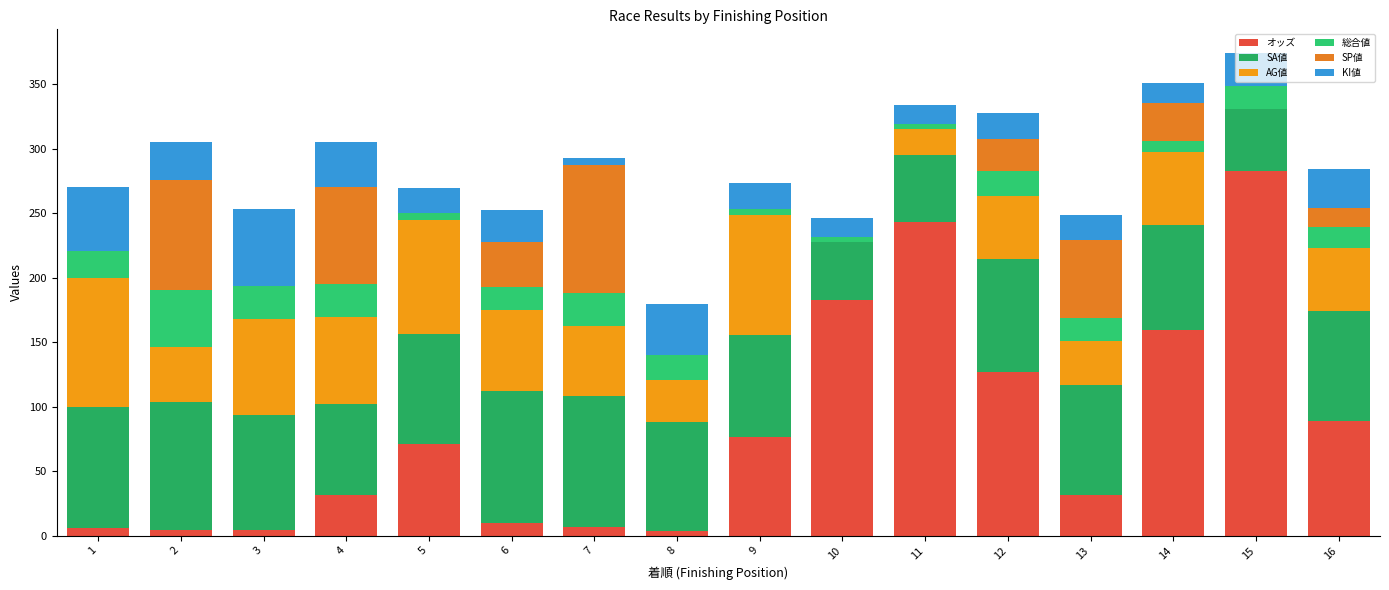

What is the sum of the SP値 values at 2 and 11?

85.0